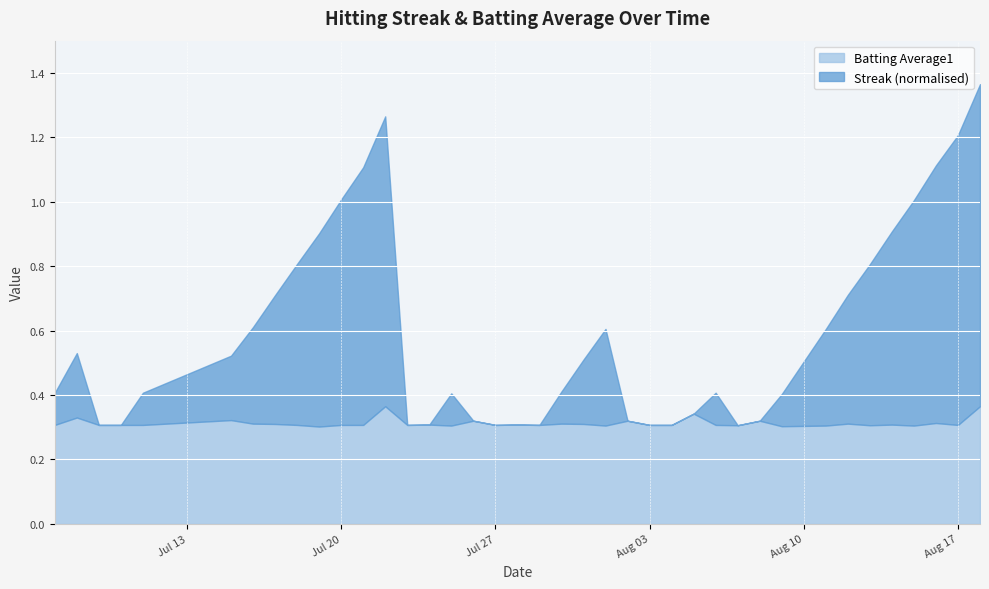

True or false: Batting Average1 has a value of 0.1 at 2010-08-03.

False